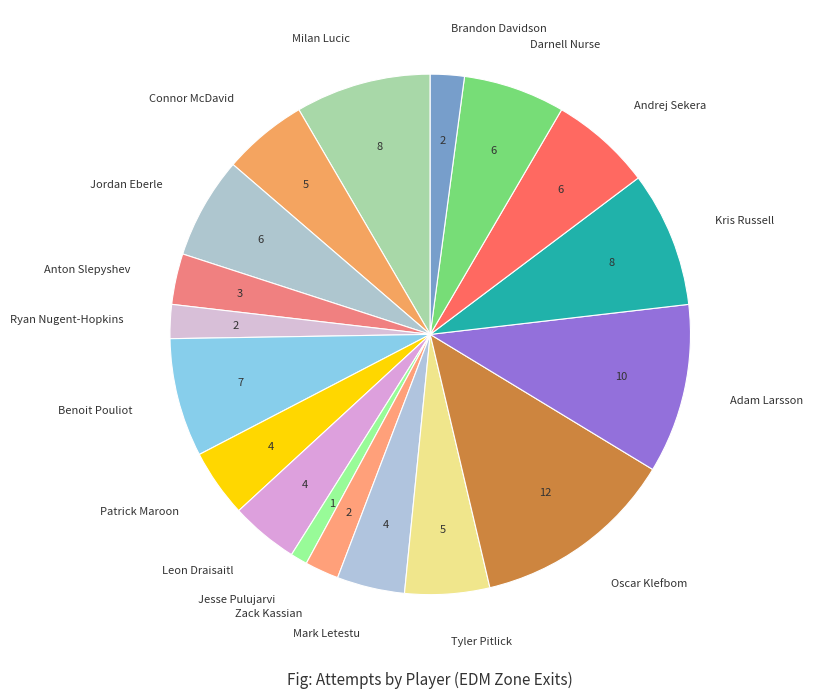

Count the number of slices in the pie.

18